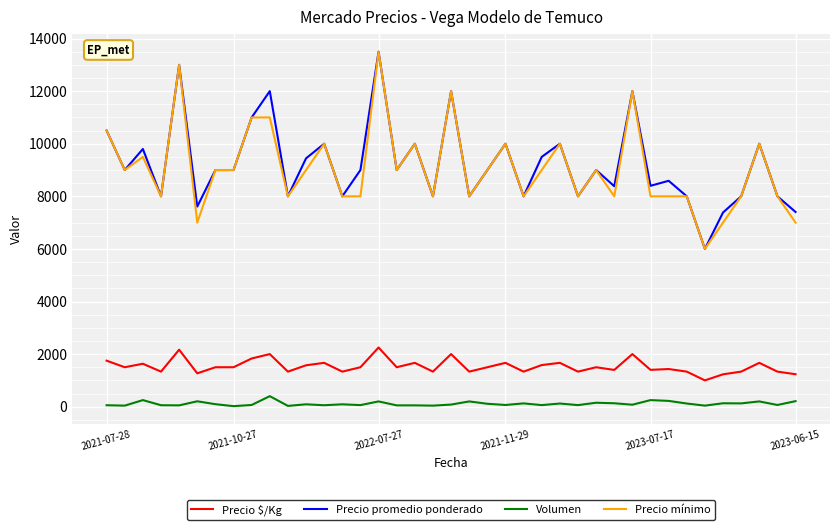

True or false: Precio mínimo and Volumen cross at least once.

False